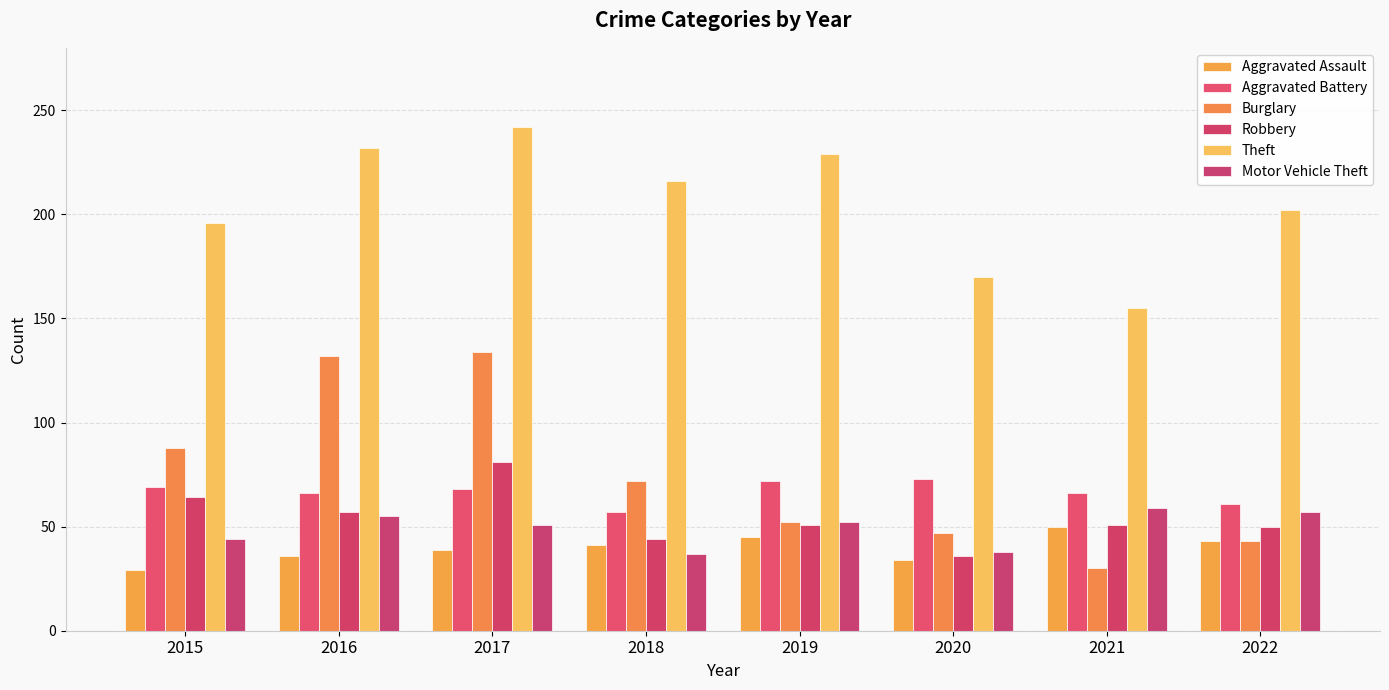

Reading right to left, extract all data points from this chart.

Aggravated Assault: 2022=43	2021=50	2020=34	2019=45	2018=41	2017=39	2016=36	2015=29
Aggravated Battery: 2022=61	2021=66	2020=73	2019=72	2018=57	2017=68	2016=66	2015=69
Burglary: 2022=43	2021=30	2020=47	2019=52	2018=72	2017=134	2016=132	2015=88
Robbery: 2022=50	2021=51	2020=36	2019=51	2018=44	2017=81	2016=57	2015=64
Theft: 2022=202	2021=155	2020=170	2019=229	2018=216	2017=242	2016=232	2015=196
Motor Vehicle Theft: 2022=57	2021=59	2020=38	2019=52	2018=37	2017=51	2016=55	2015=44